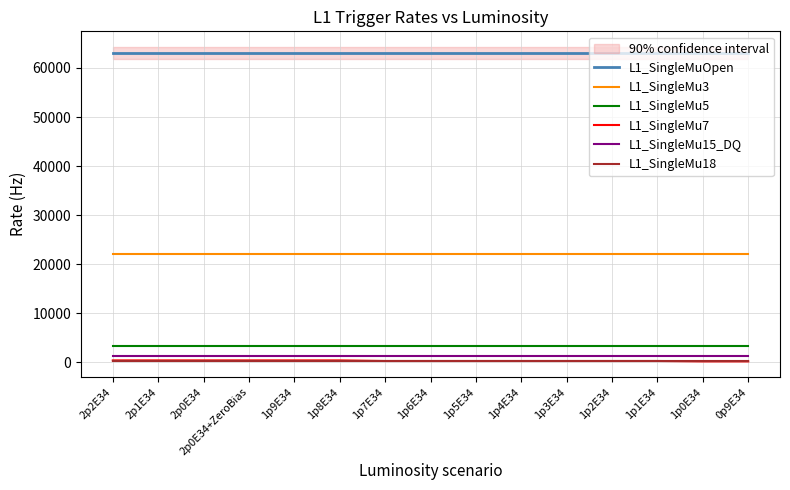

True or false: L1_SingleMu7 has a value of 200 at 0p9E34.

True